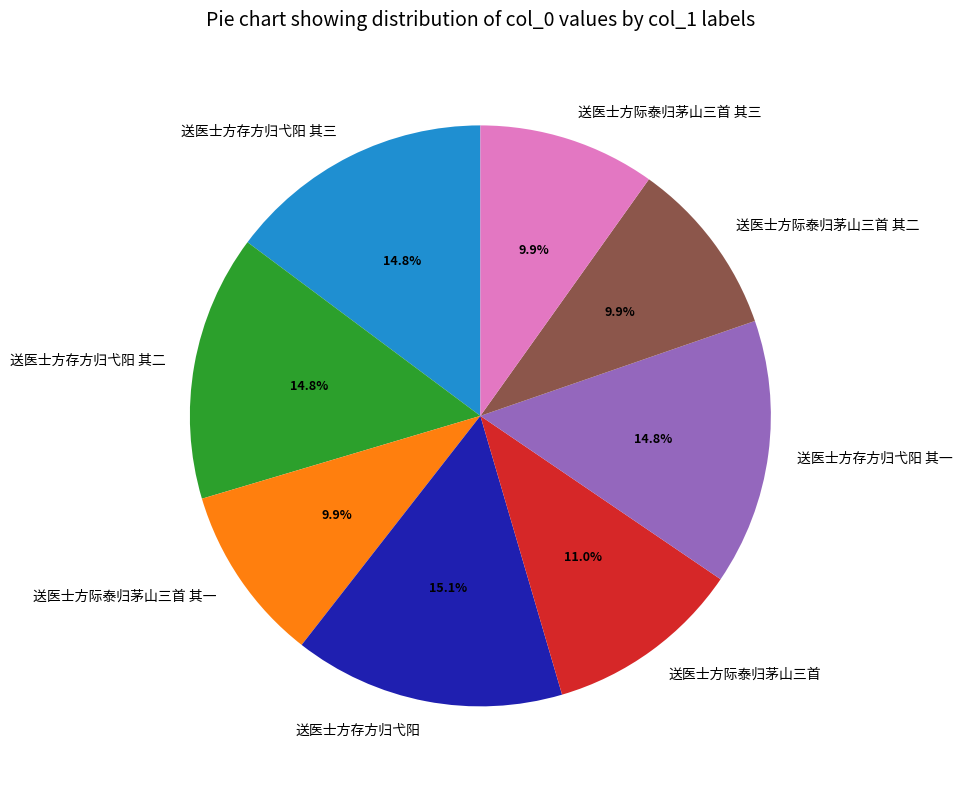

Count the number of slices in the pie.

8